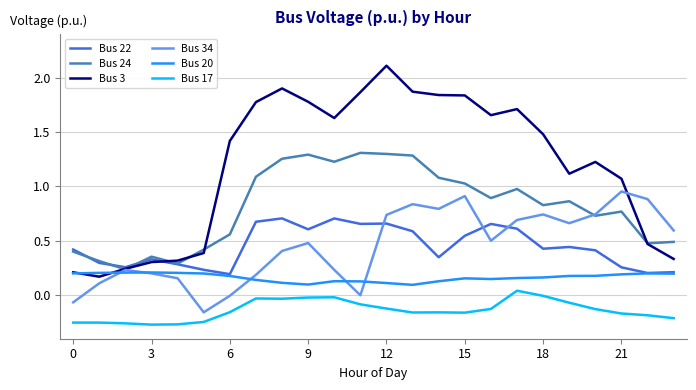

After their last crossing, which series has the higher values: Bus 3 or Bus 34?

Bus 34